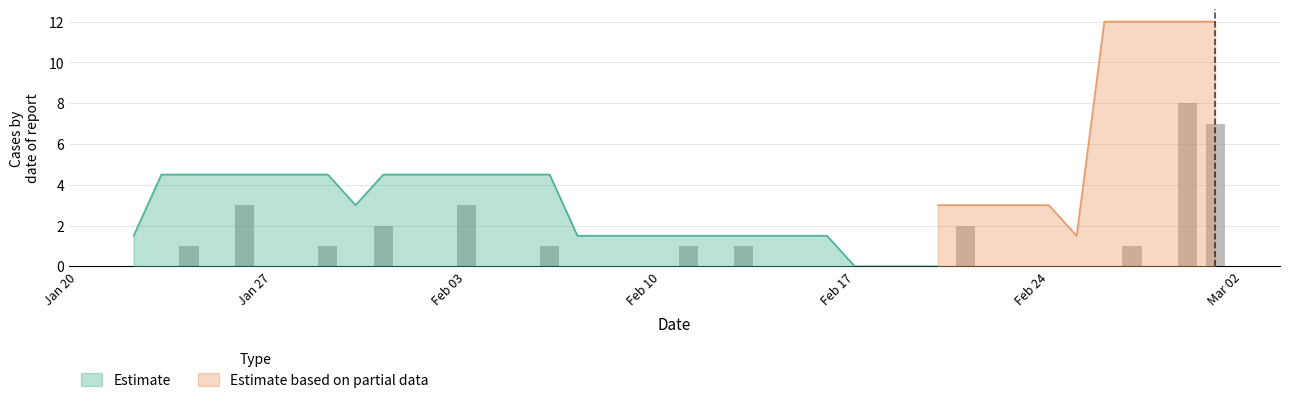

What is the change in value from 2020-02-03 to 2020-02-23?

-3